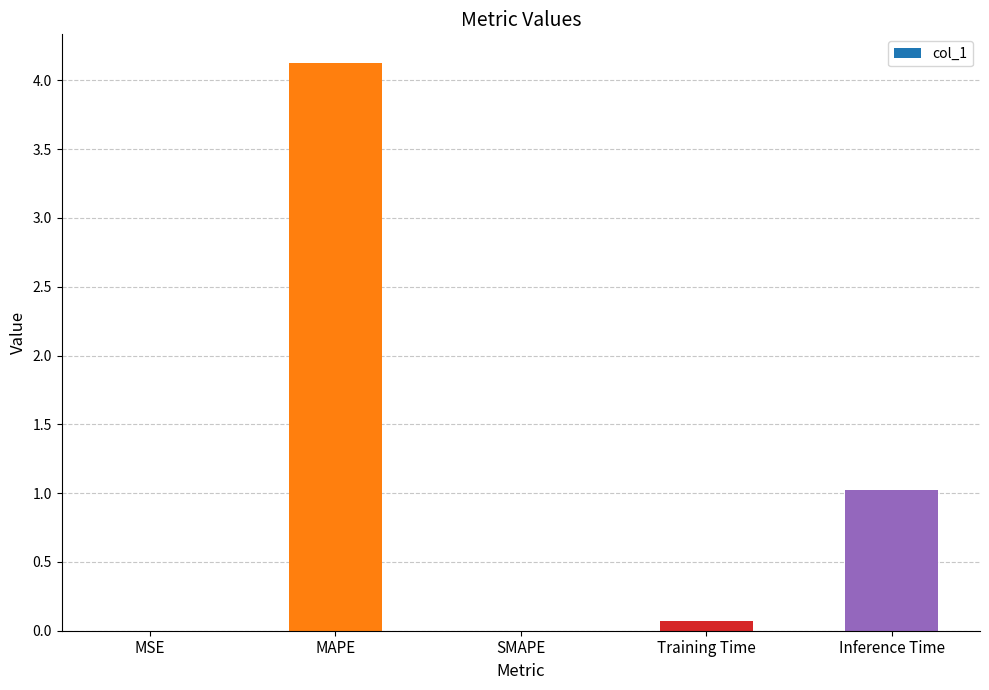

Which has a higher value, MAPE or SMAPE?

MAPE